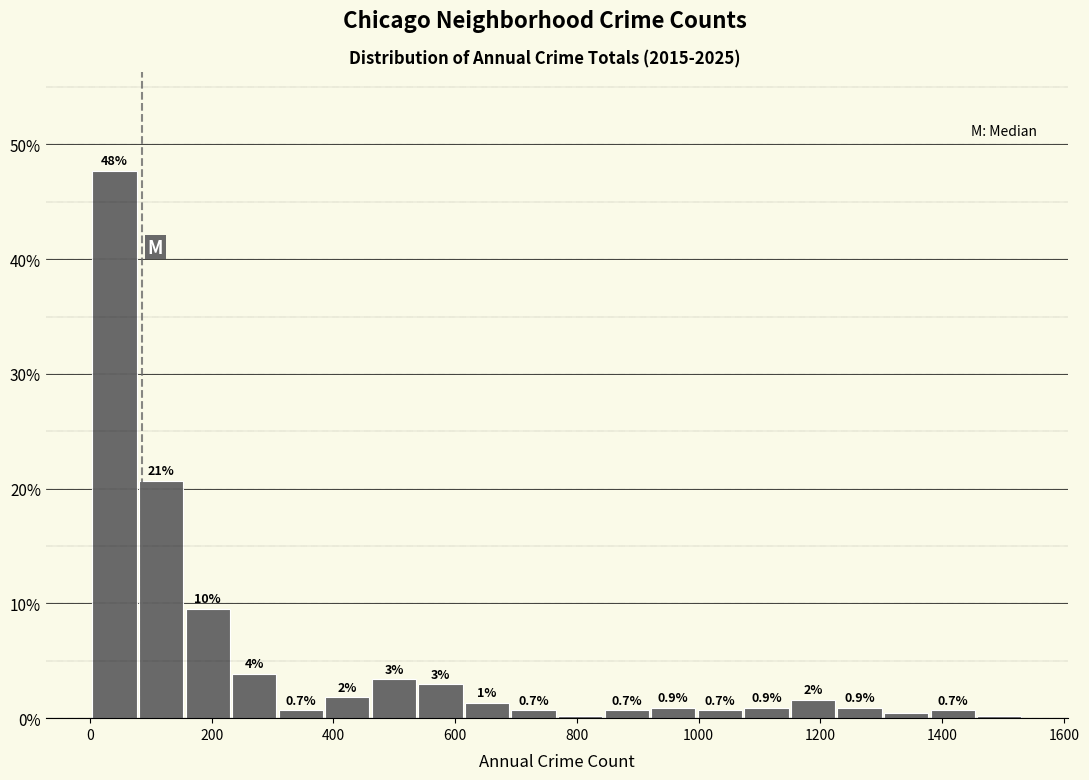

Read against the x-axis, roughly where is the centre of the tallest bar?

40